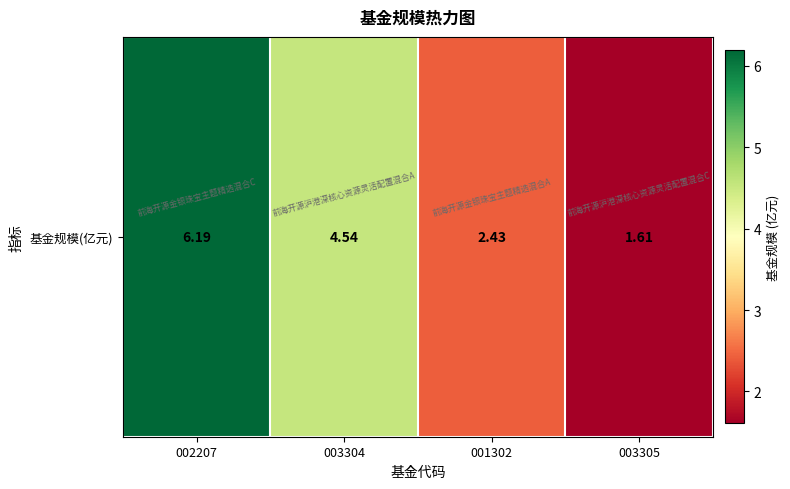

The chart shows a value of 1.6 at 003305. True or false?

True